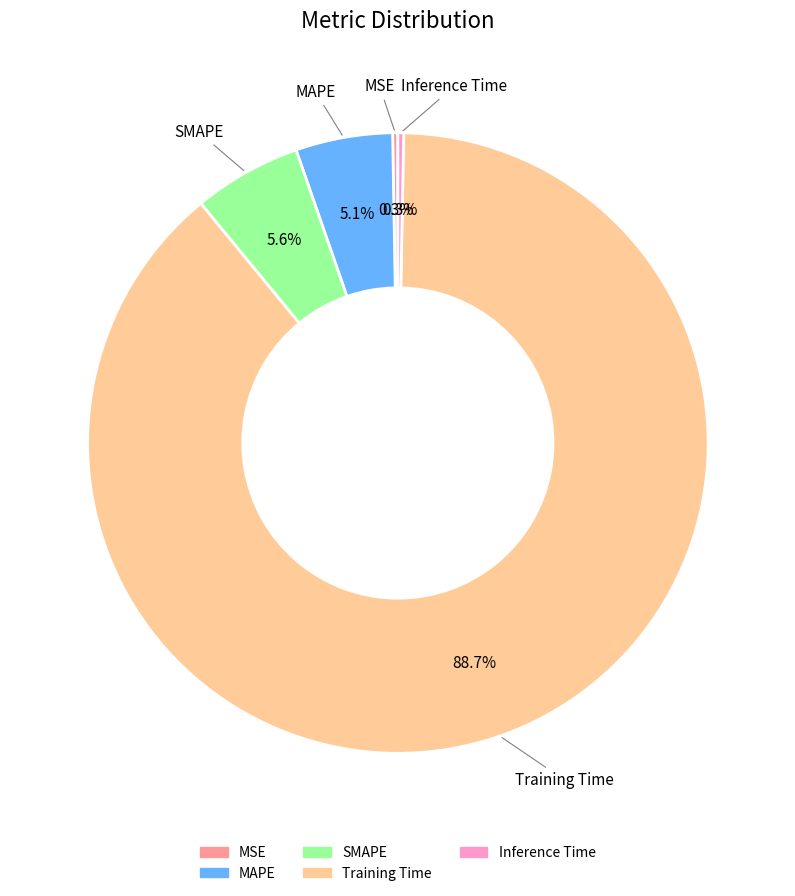

What percentage is NOT represented by Training Time?

11.3%